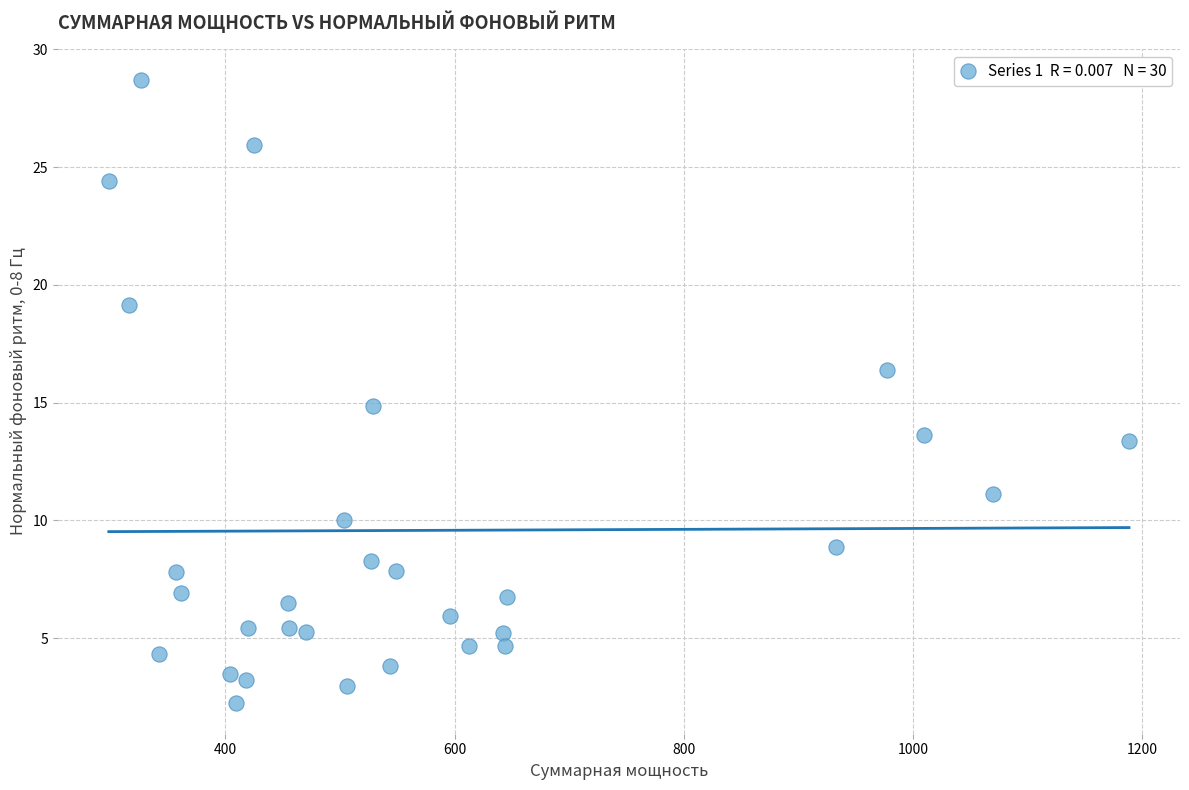

What is the range of Y values (max minus min)?

26.4